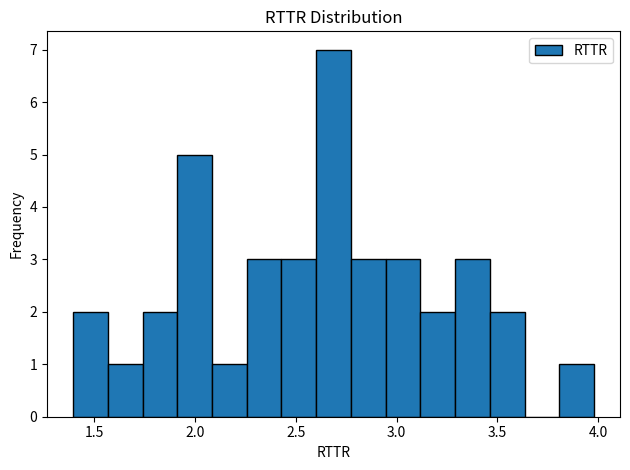

Around what value on the x-axis is the tallest bar? Give the approximate position of its centre, as read against the axis.

2.70